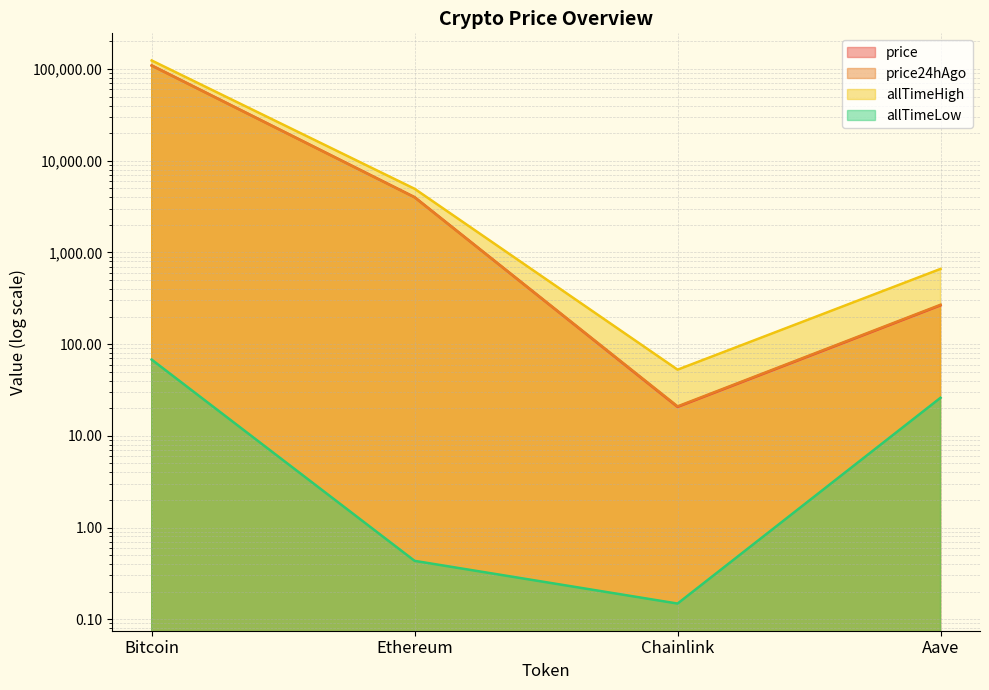

How many distinct data groups are displayed?

4